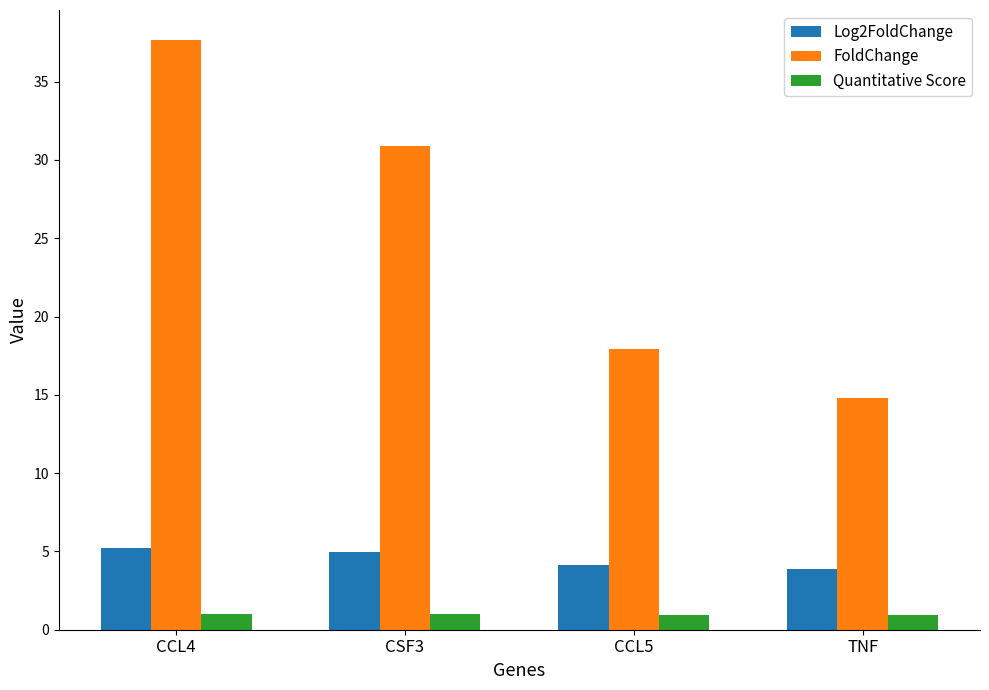

What is the maximum value for FoldChange?

37.7